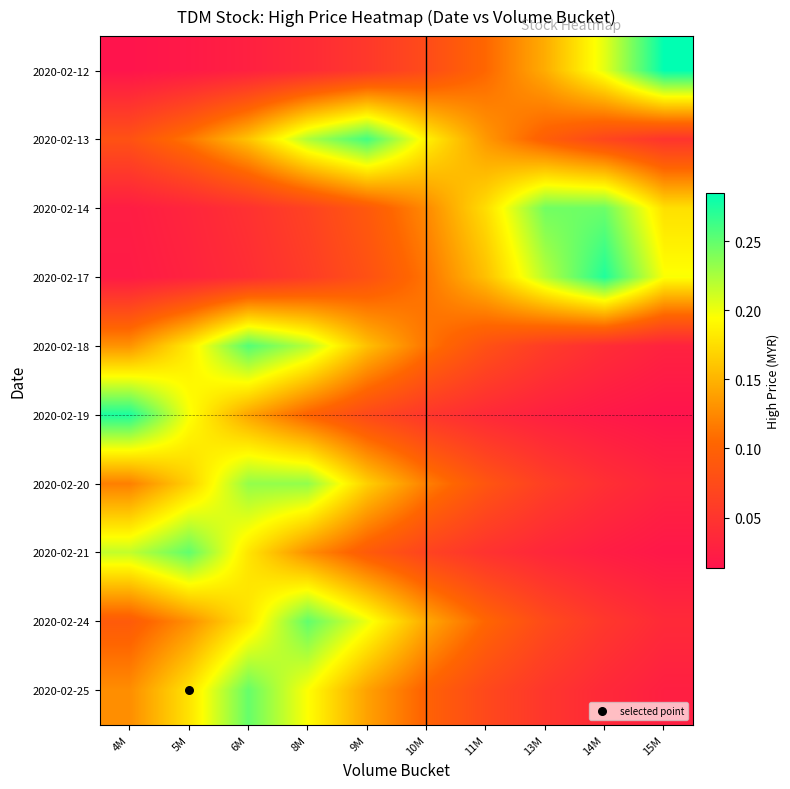

What is the maximum value shown in the chart?

0.3